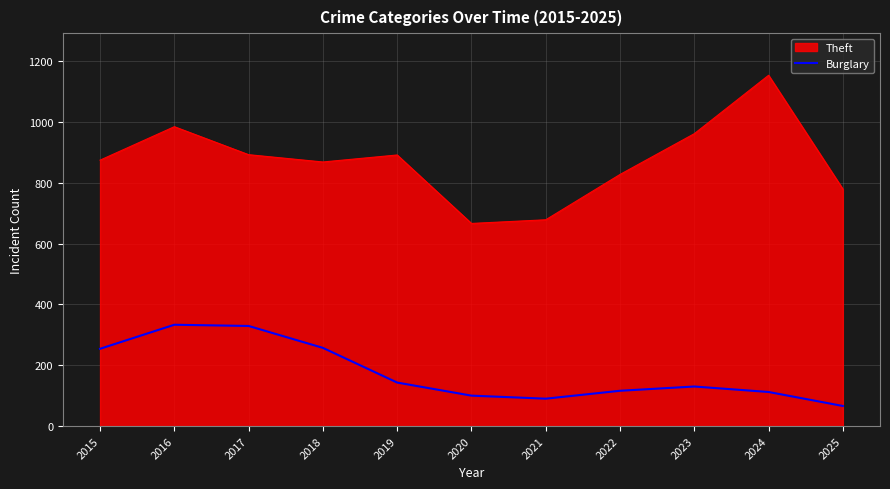

The Burglary series shows 143 at 2019. True or false?

True